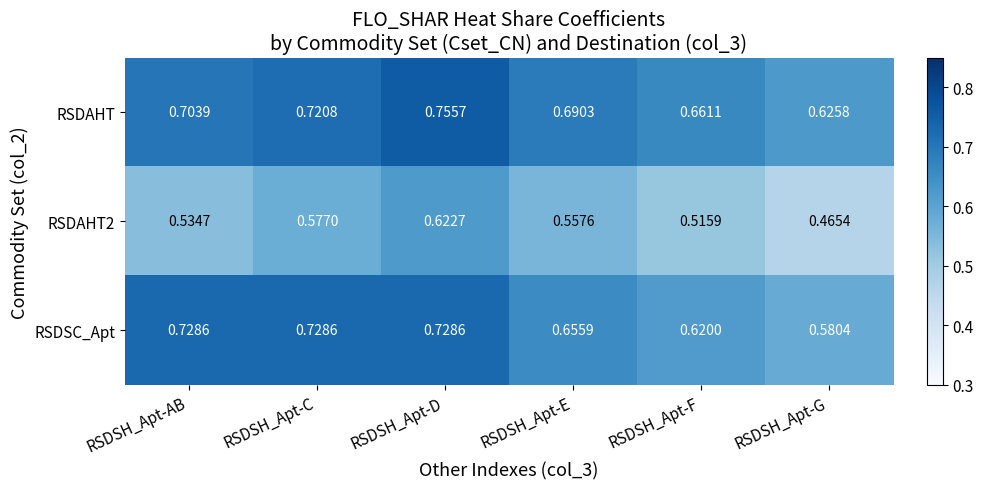

At which label is RSDSC_Apt closest to 0?

RSDSH_Apt-G